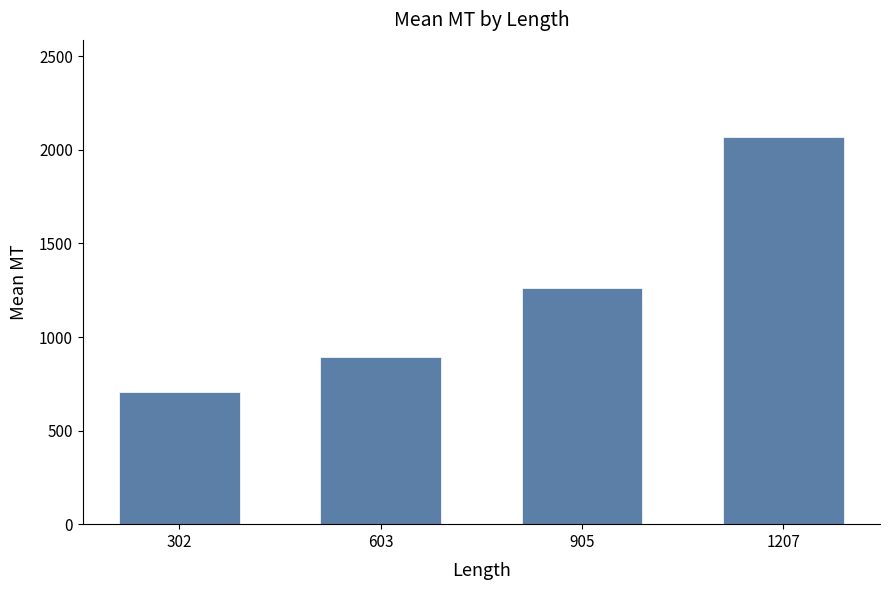

Approximately how many times larger is the value at 302 compared to 1207?

0.3